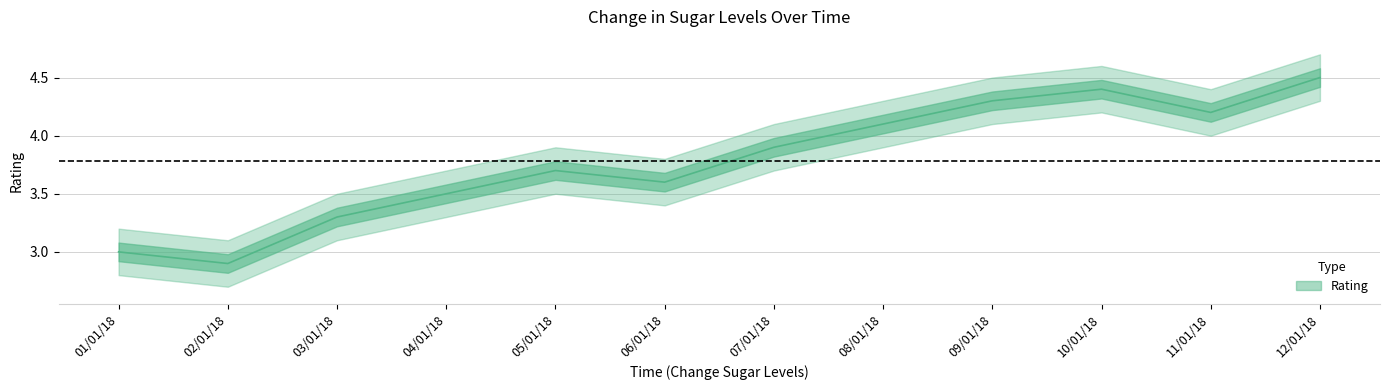

Does the chart have visible grid lines?

Yes